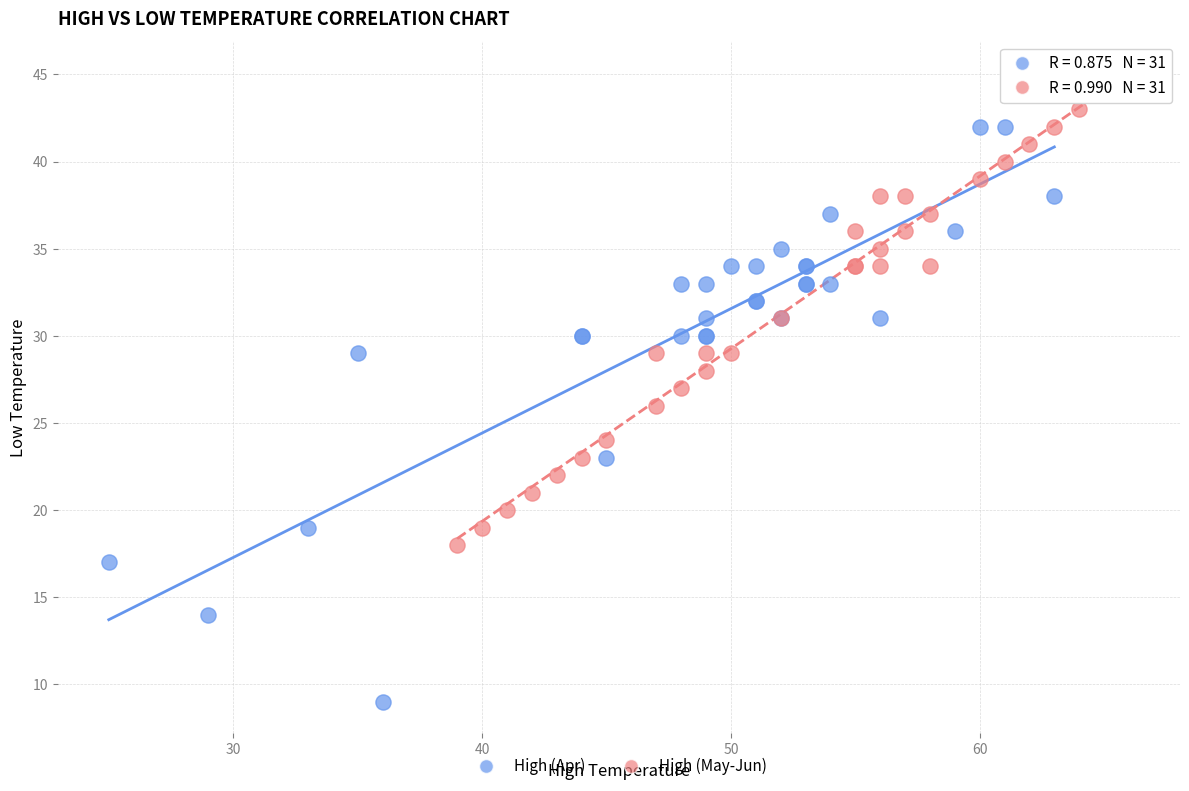

Which series has the widest spread of Y values?

High (Apr)